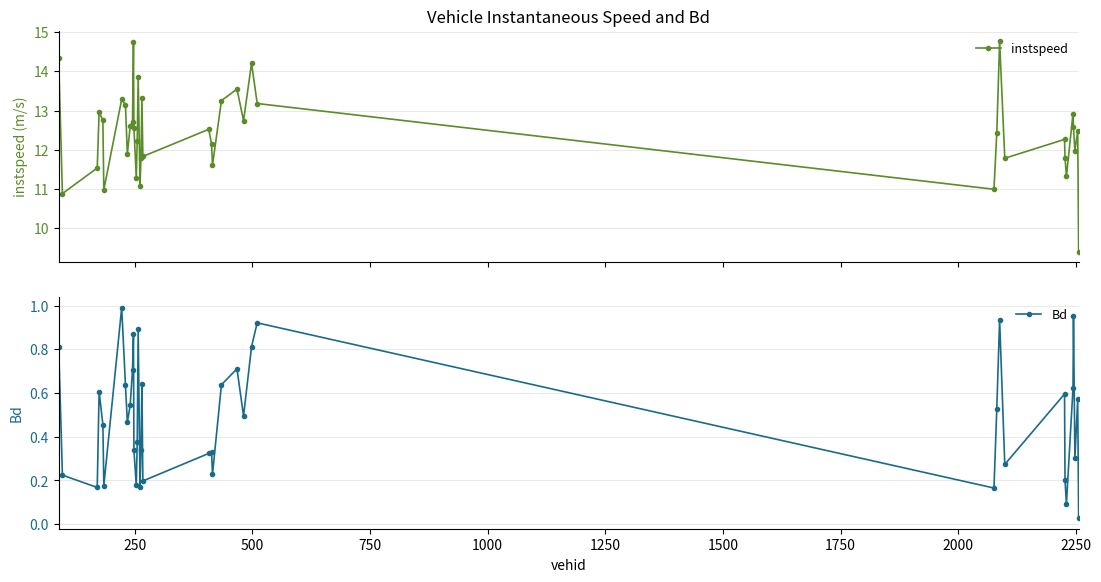

In Bd, how many points are lower than both neighbors (excluding endpoints)?

12